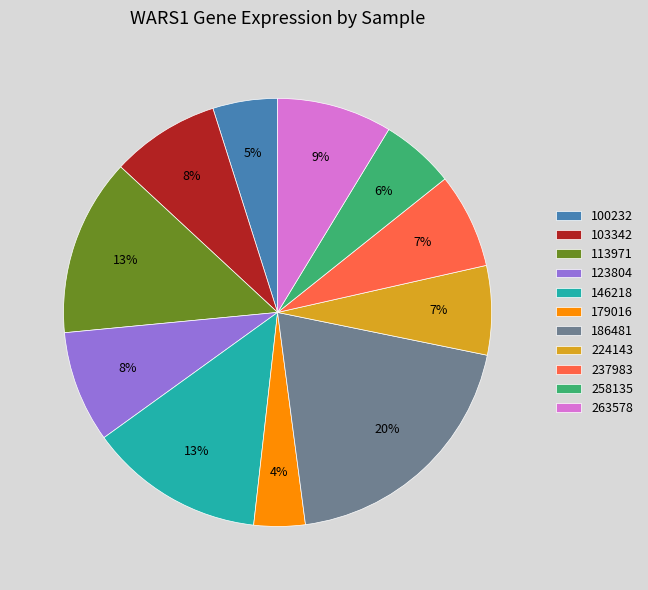

Does 146218 represent more than half of the total?

No